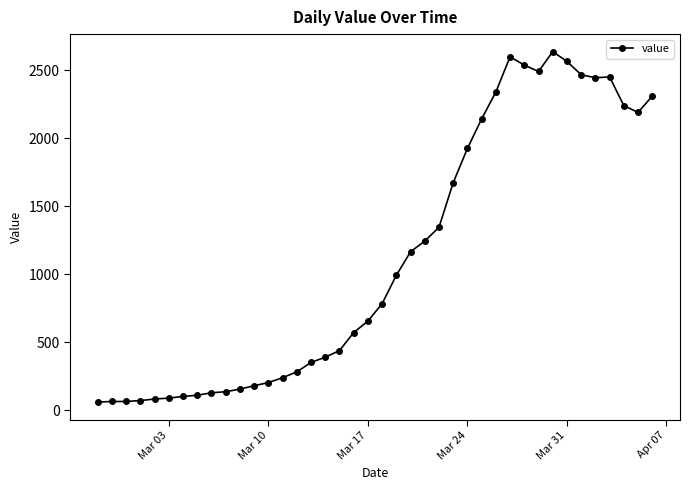

True or false: there are more than 0 points higher than both neighbors.

True